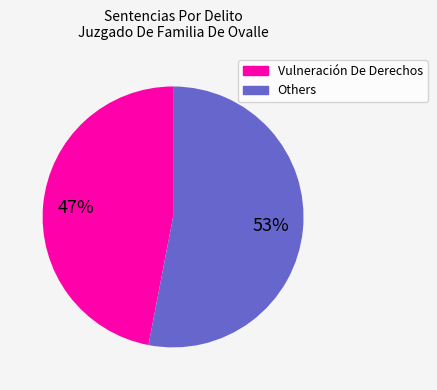

To the nearest percent, what is the difference between the largest and smallest slice percentages?

6%